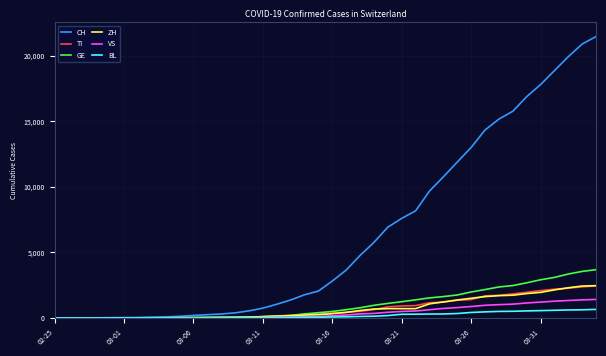

Which series has the largest range (max minus min)?

CH